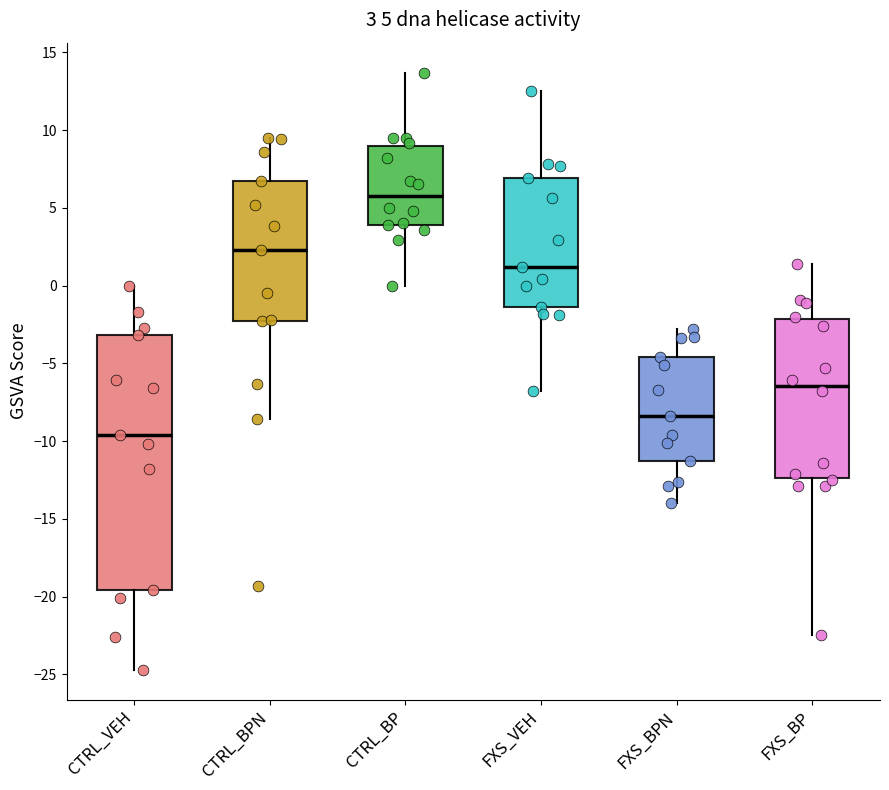

Which box's median line is the lowest?

CTRL_VEH